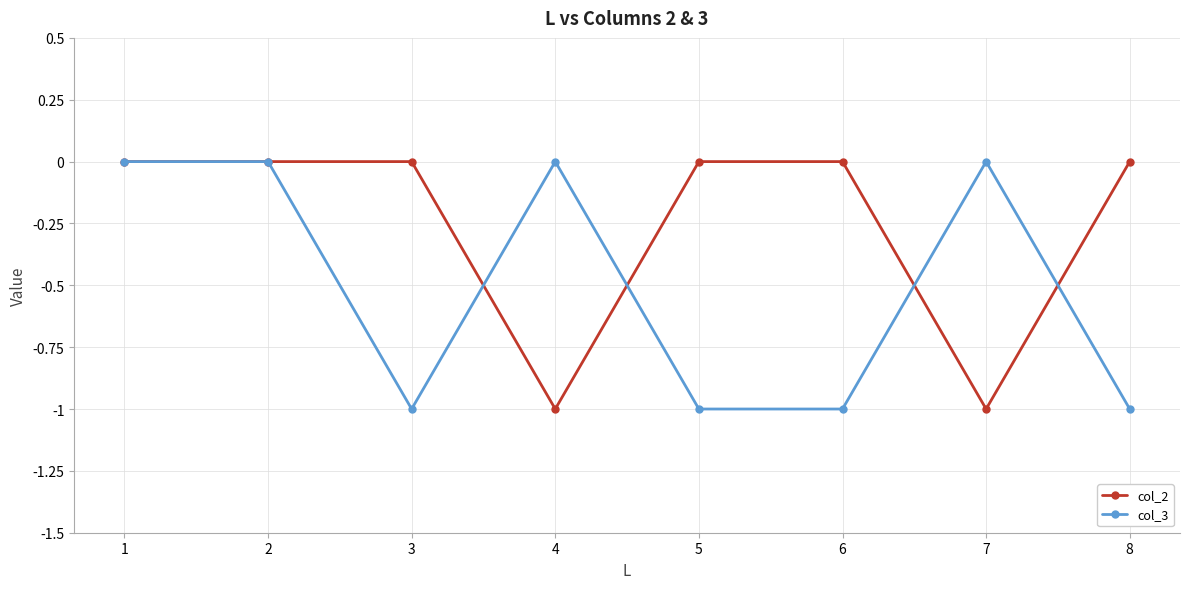

The col_3 series shows -1 at 8. True or false?

True